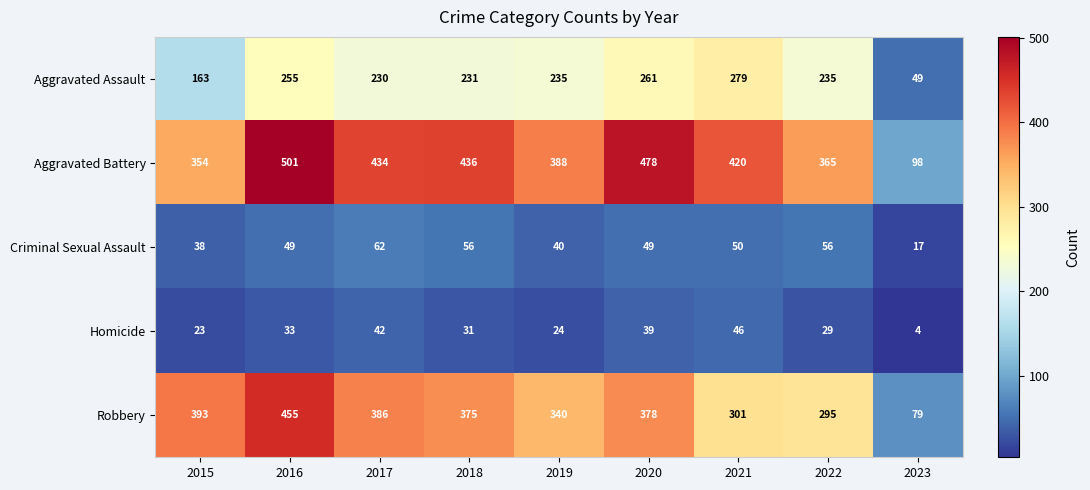

Between 2015 and 2020, which series saw the biggest shift?

Aggravated Battery